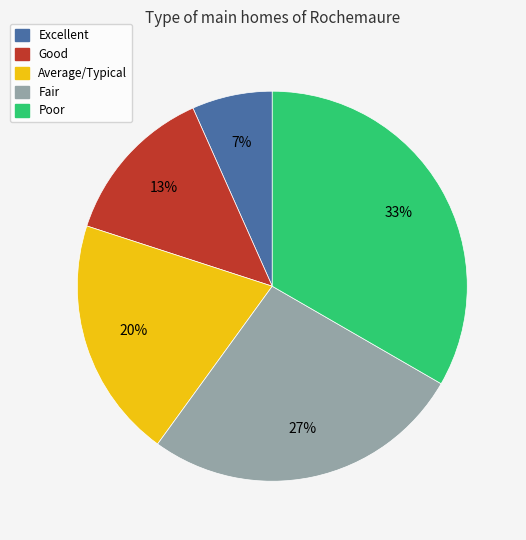

How many slices are in this pie chart?

5